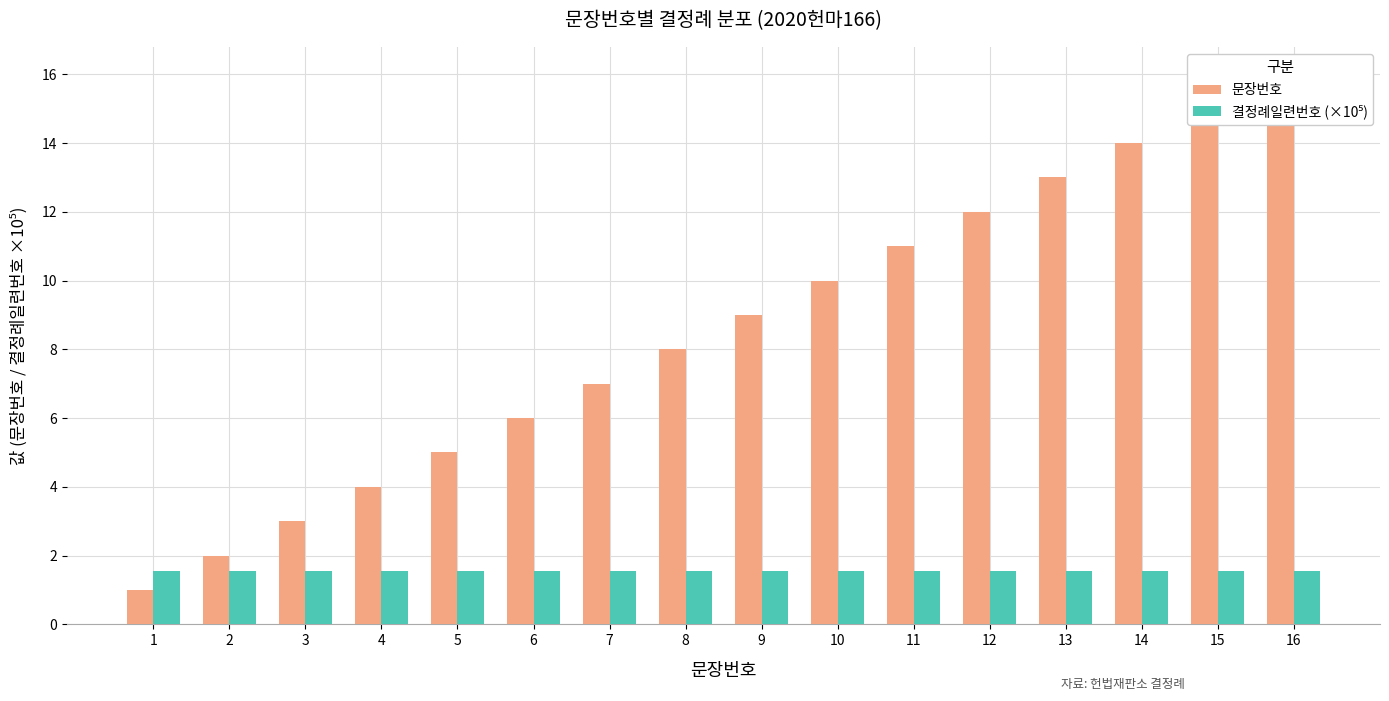

What is the lowest value of the 결정례일련번호 (×10⁵) series?

1.6